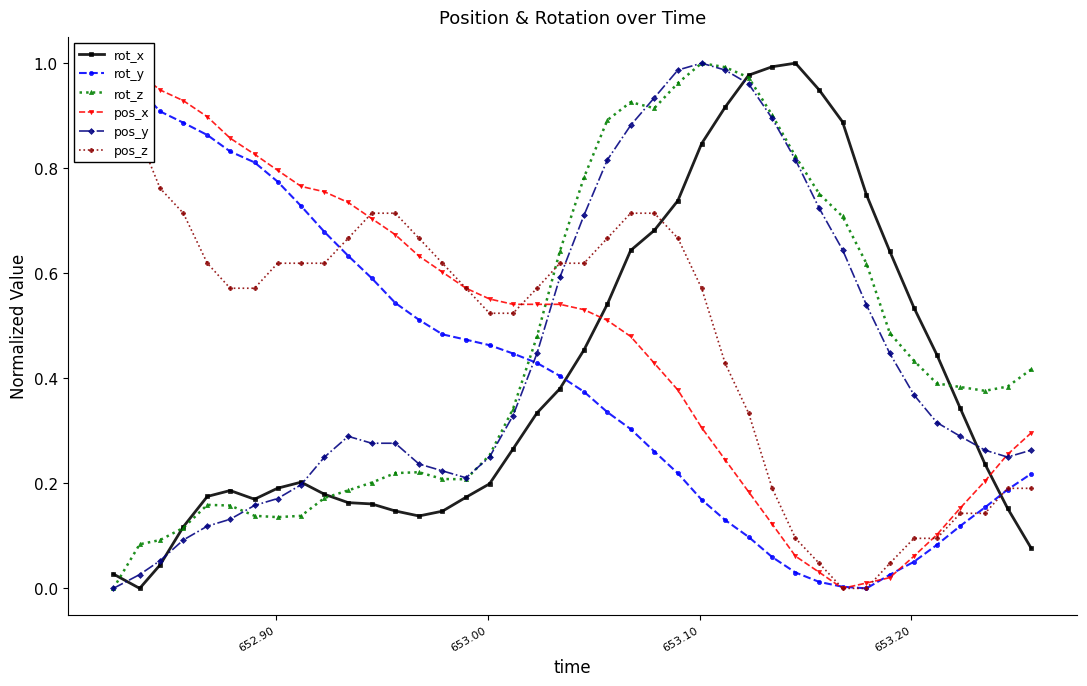

How many intersections are there between pos_y and rot_y?

1